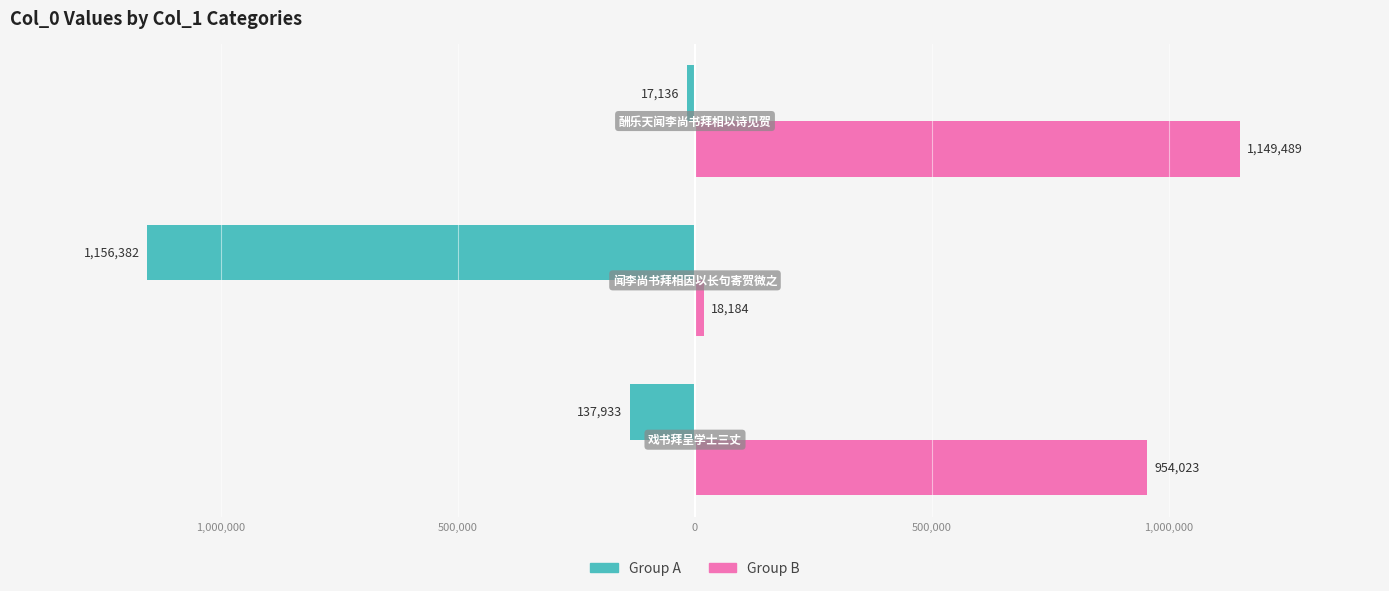

Count the Group B values in the range 18184 to 1149489.

3